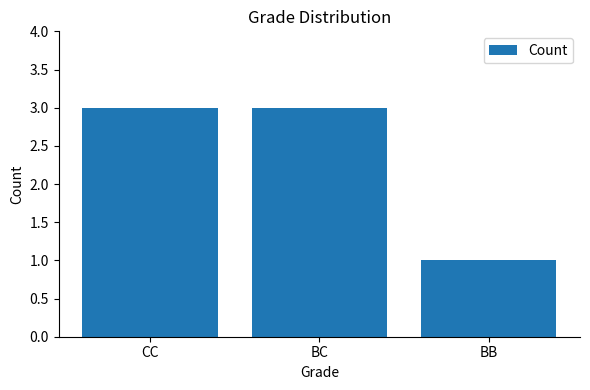

What value does the data have at BB?

1